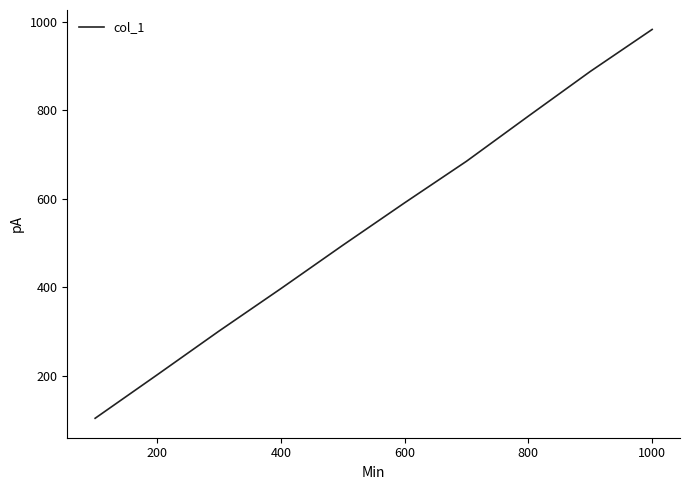

What is the difference between the second highest and second lowest values?

686